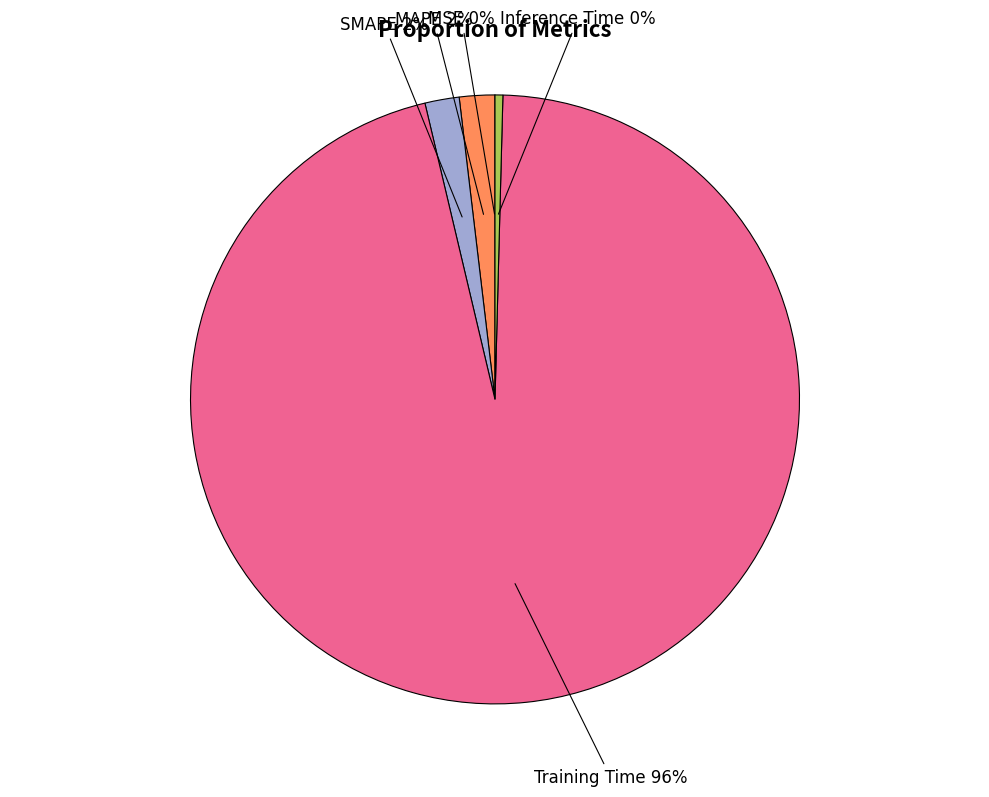

Is there any slice that represents more than half of the pie?

Yes